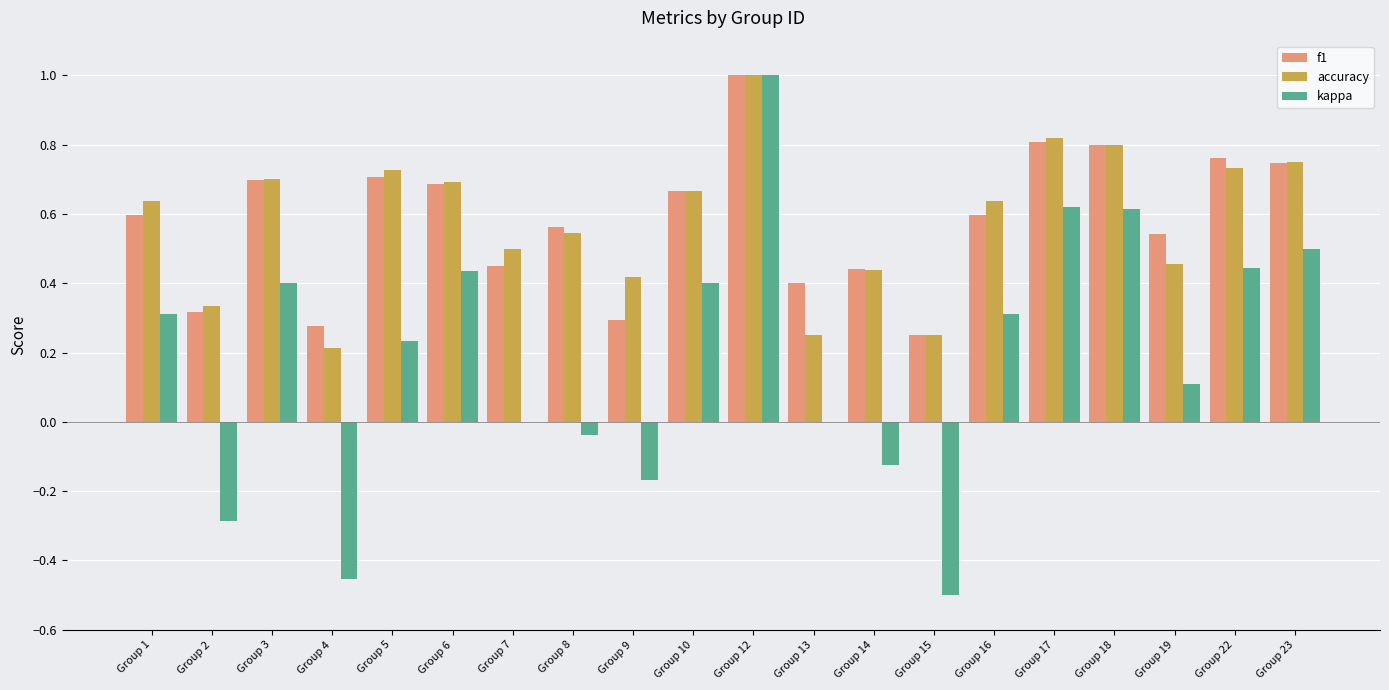

True or false: accuracy has a value of 0.7 at Group 6.

True